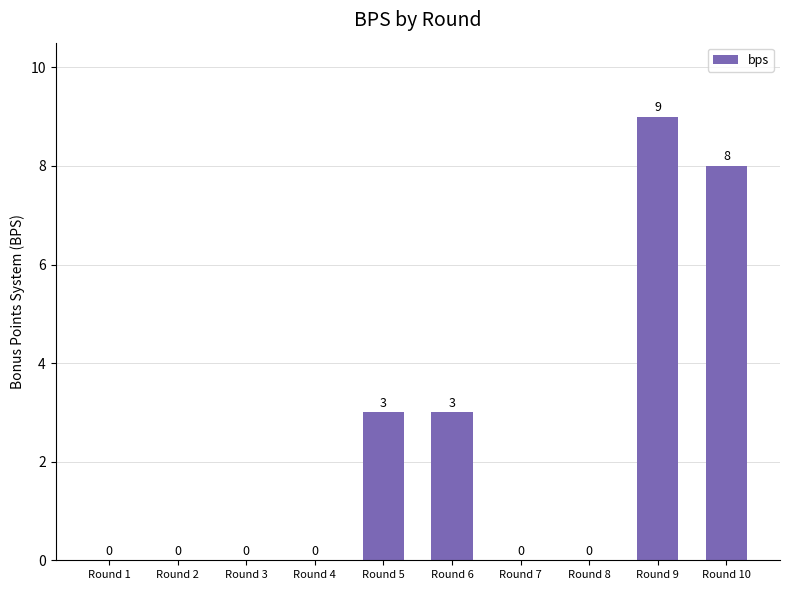

The chart shows a value of -5 at Round 1. True or false?

False